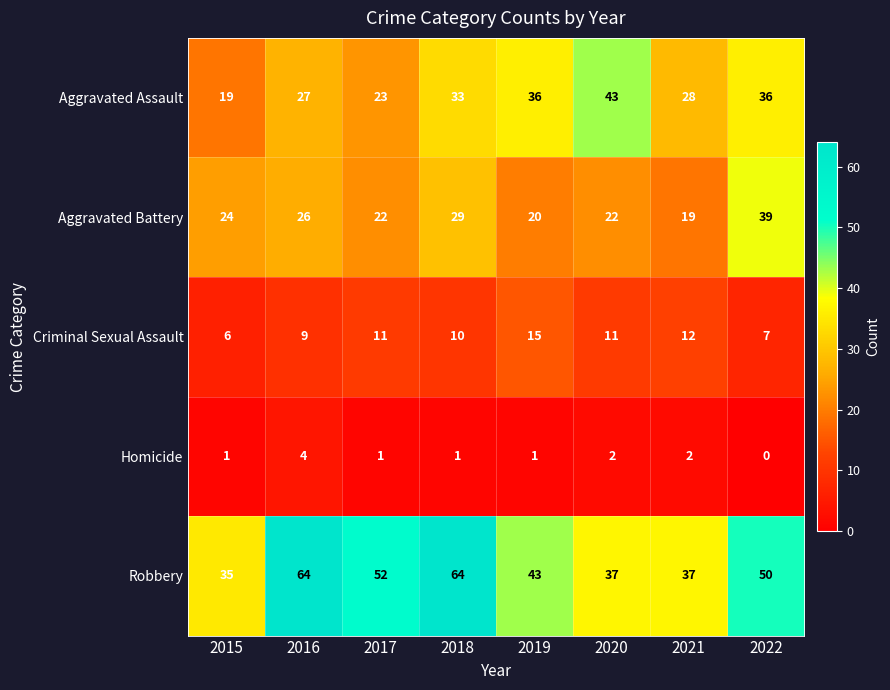

Rank the series by their maximum value, from lowest to highest.

Homicide, Criminal Sexual Assault, Aggravated Battery, Aggravated Assault, Robbery